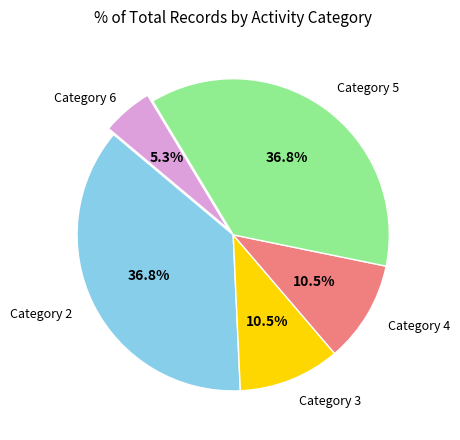

Is there any slice that represents more than half of the pie?

No